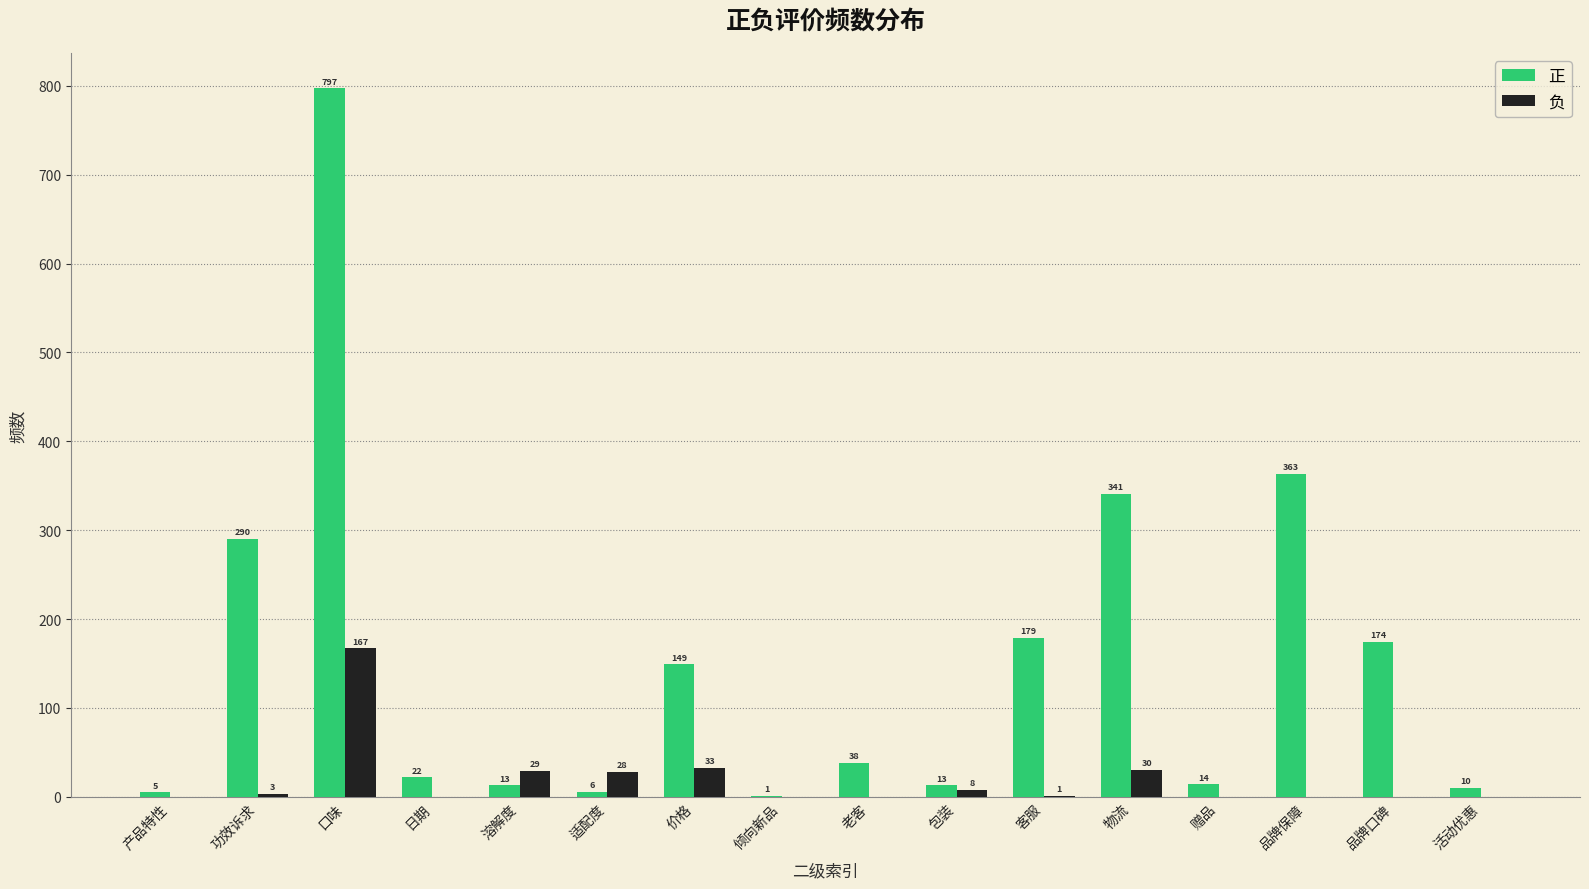

The value of 正 at 客服 is 280. True or false?

False